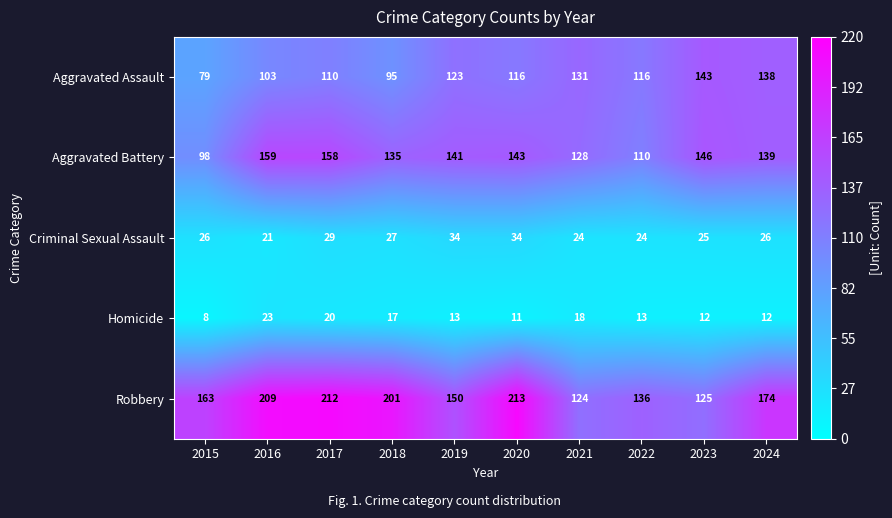

What is the maximum value shown in the chart?

213